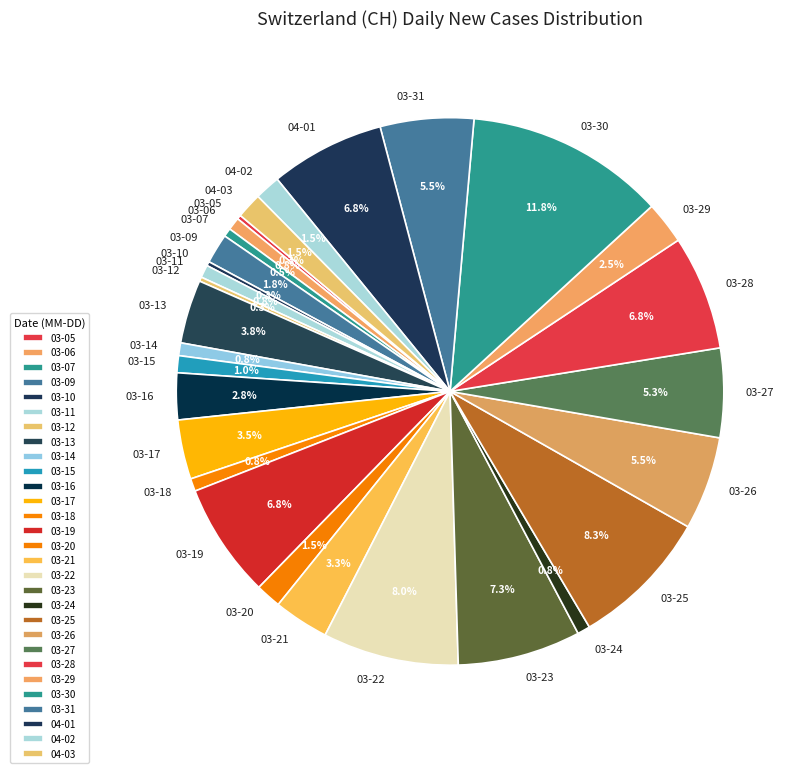

Is 03-30 the majority of the pie?

No